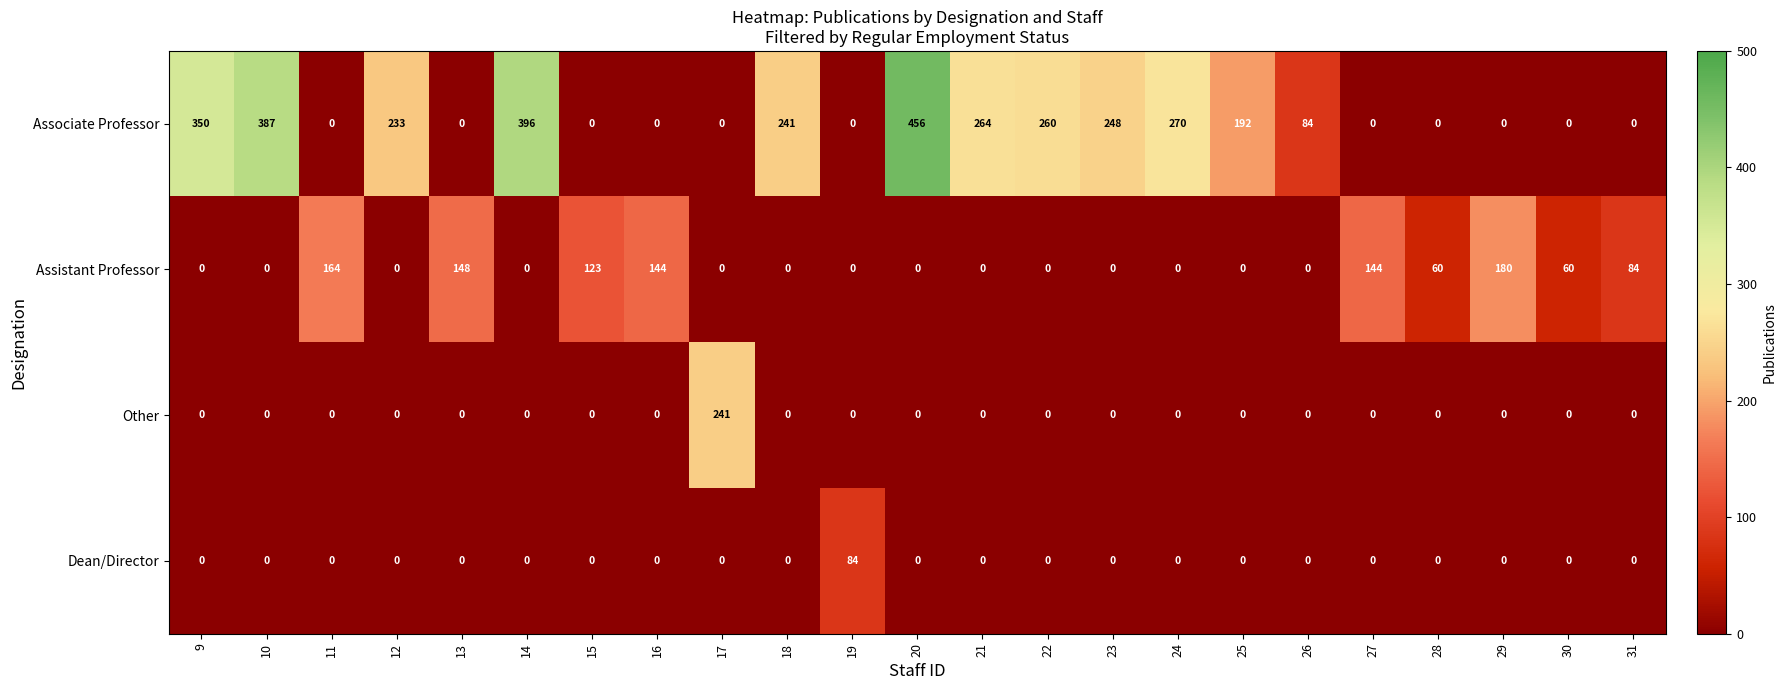

Is it true that Other equals 0 at 9?

True